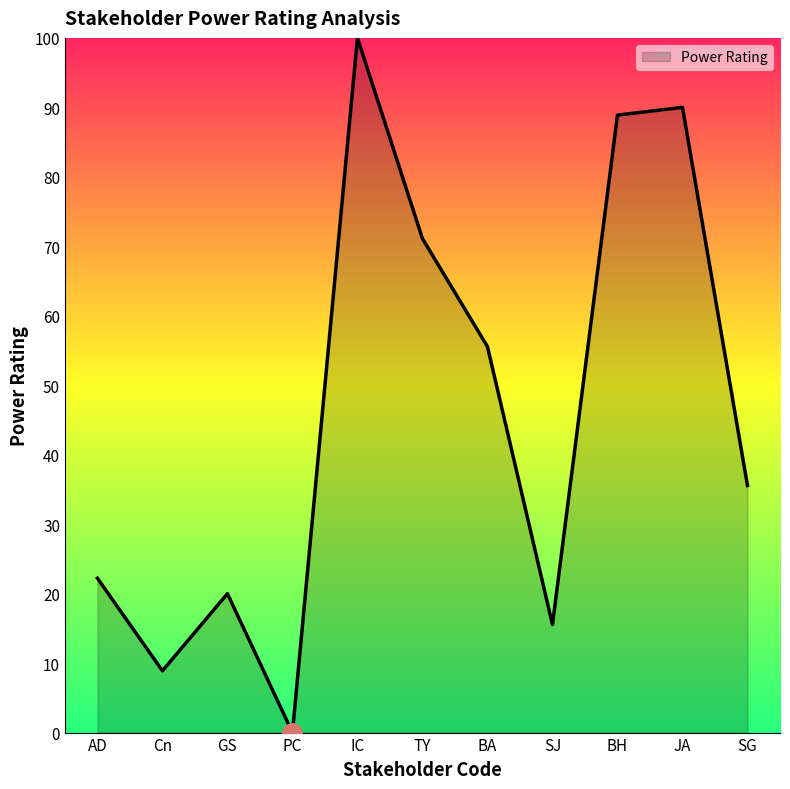

Which category has the lowest value across all series?

PC